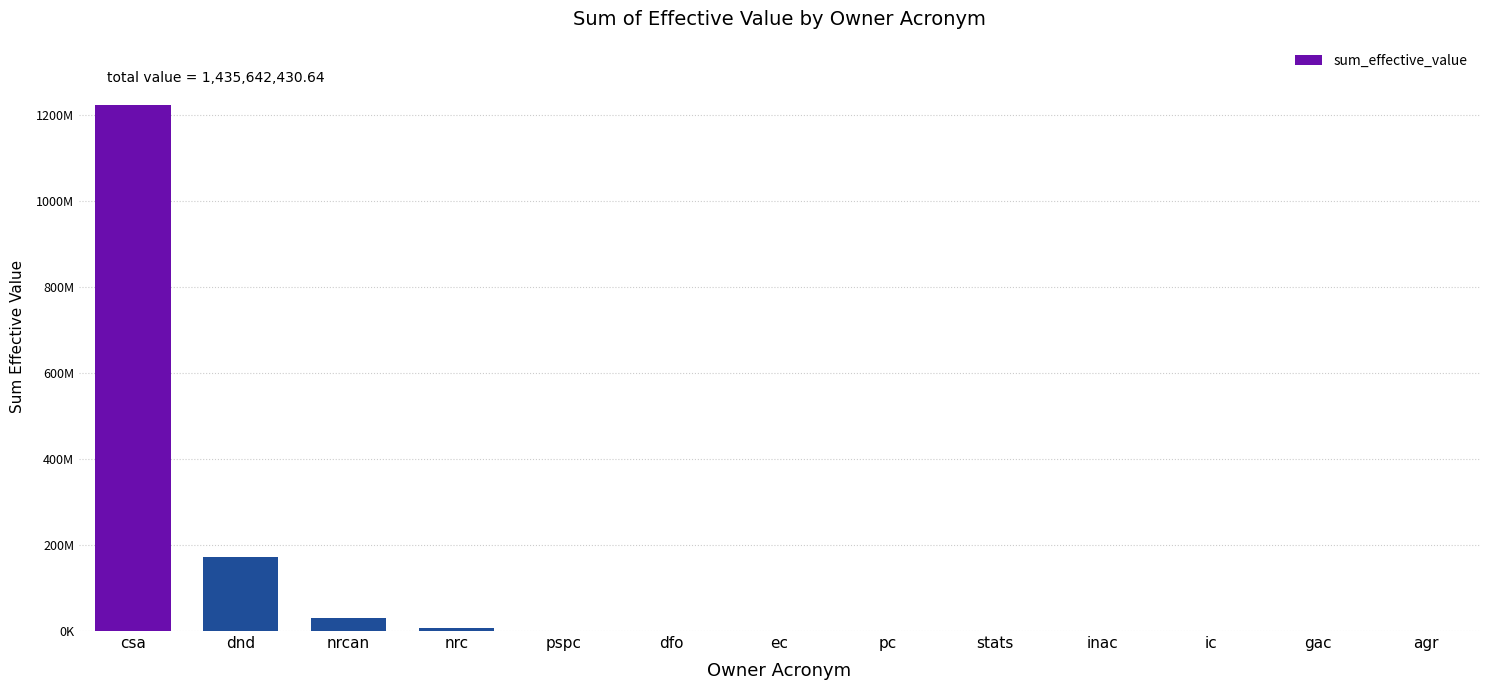

The value at ec is 391514.9. True or false?

True